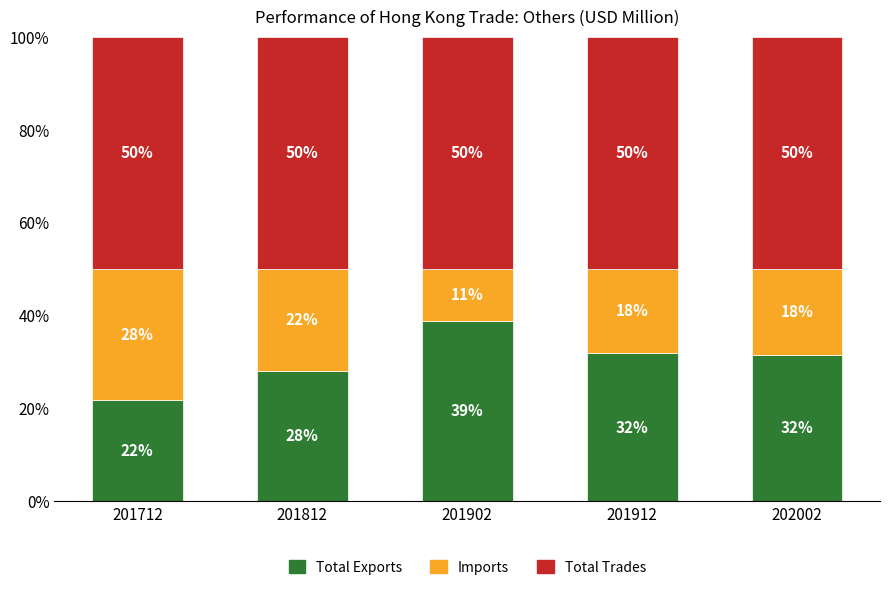

What is the total value across all series at 201712?

100.0